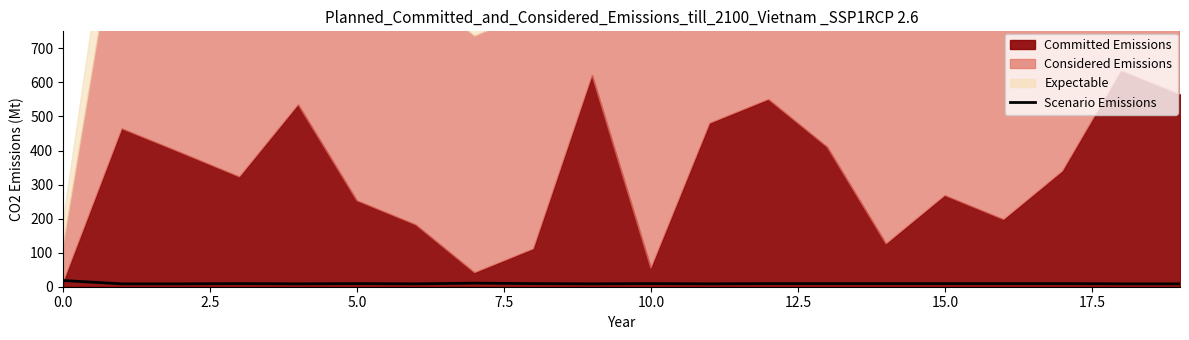

What is the maximum value for Scenario Emissions?

18.2